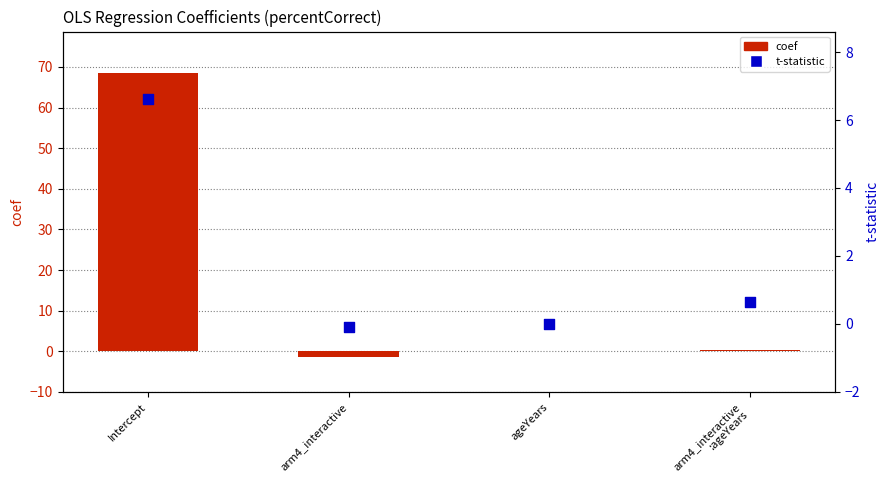

At which category is the sum across all series the highest?

Intercept